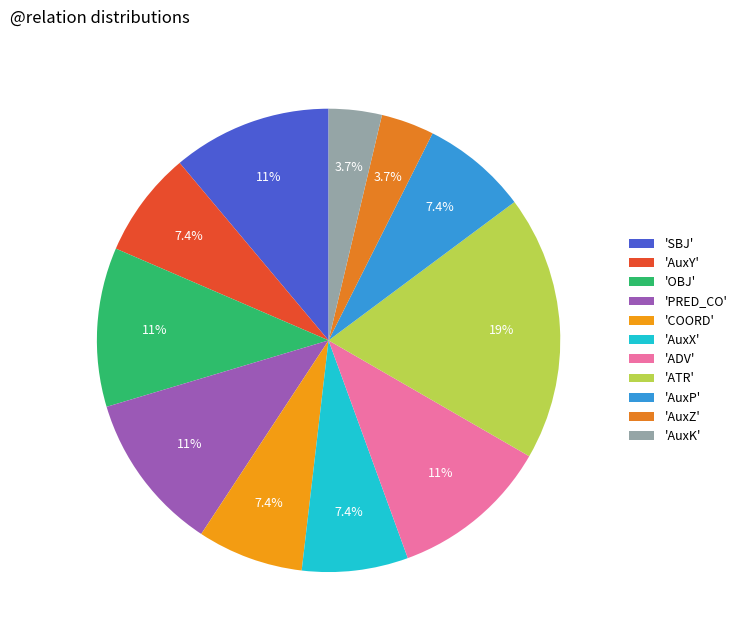

How many slices are in this pie chart?

11